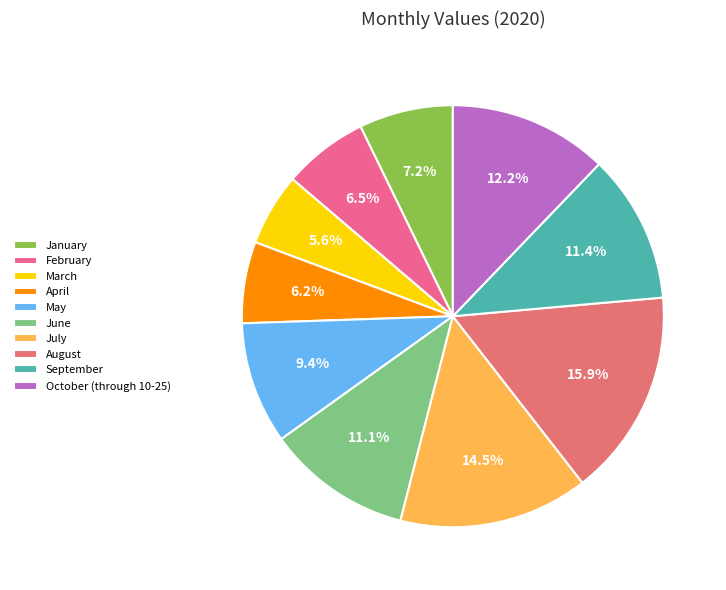

Which has a higher value, June or October (through 10-25)?

October (through 10-25)